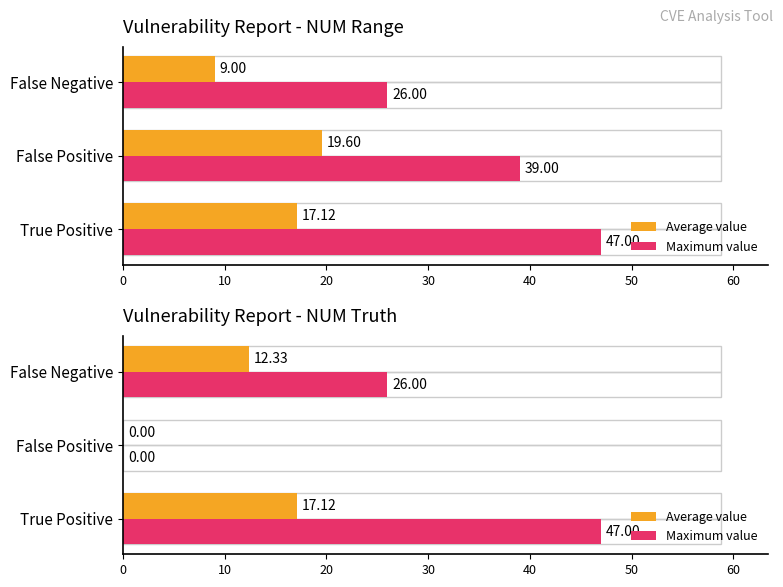

The Average value series shows 17.1 at True Positive. True or false?

True